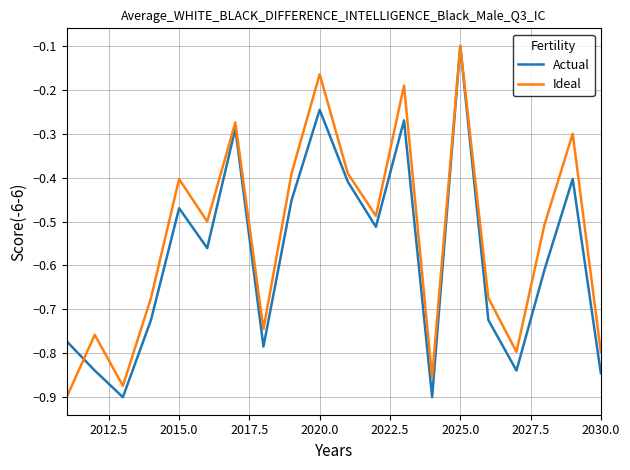

Which series has the largest total across all categories?

Ideal